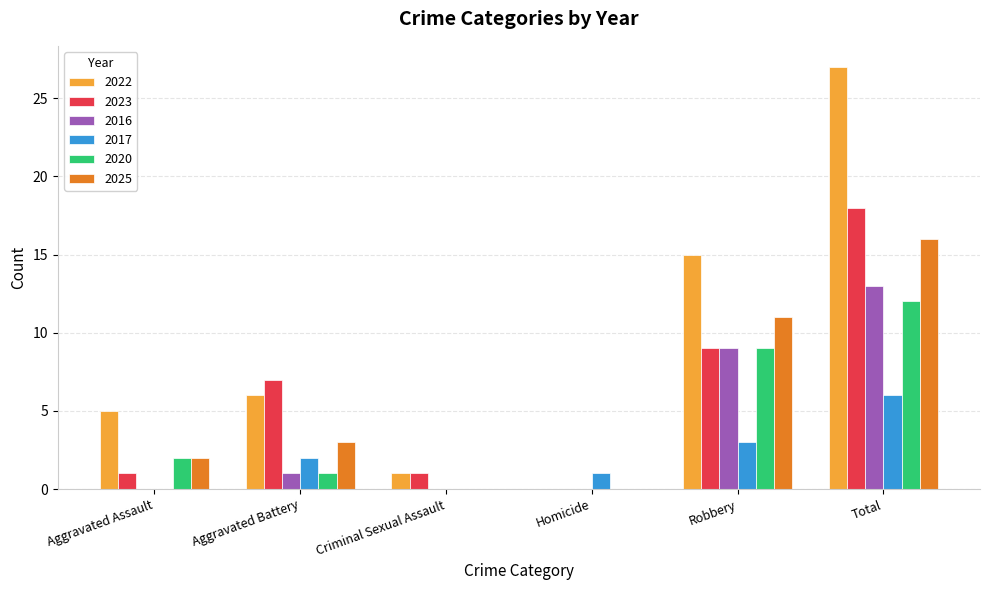

The value of 2020 at Criminal Sexual Assault is 0. True or false?

True